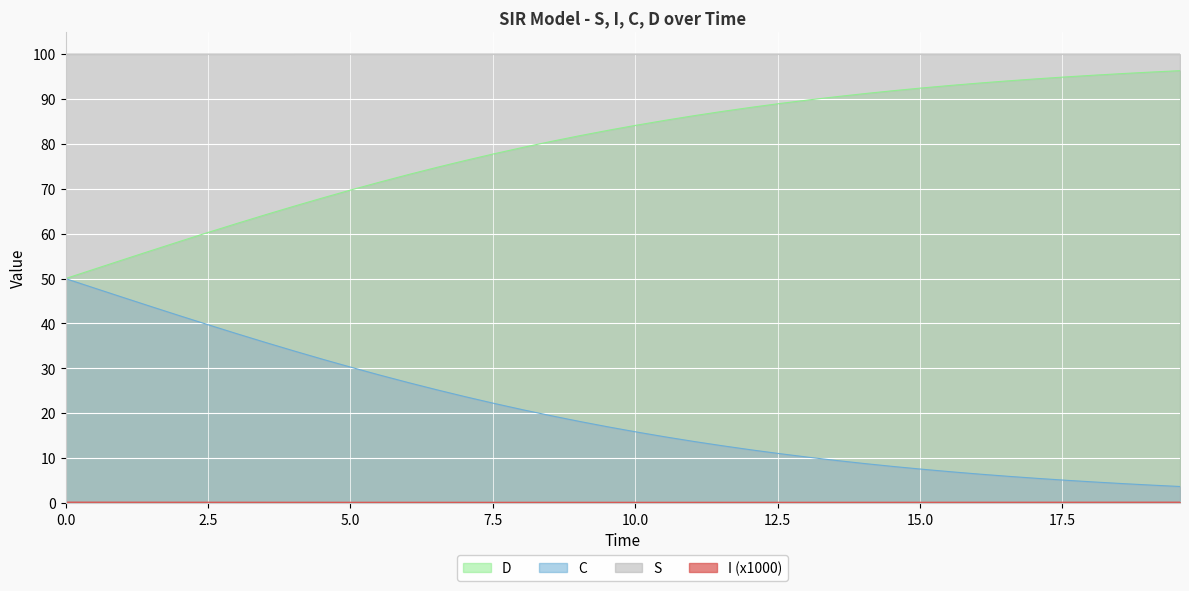

What is the greatest value displayed?

100.0